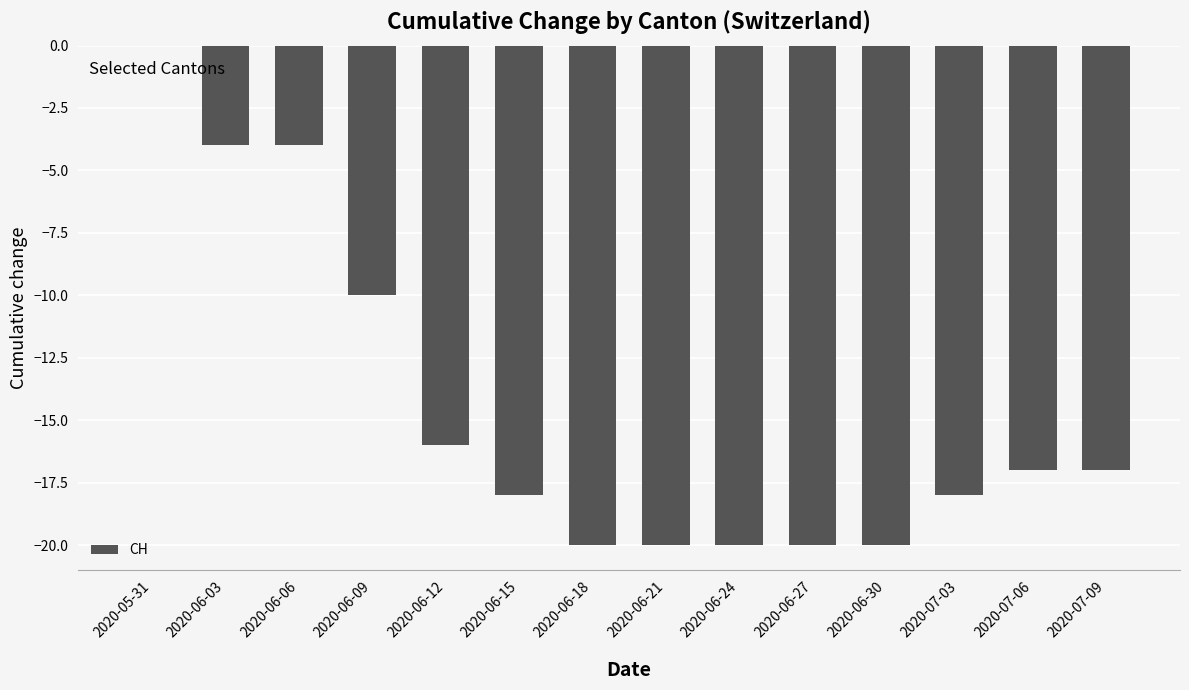

What is the sum of the values at 2020-06-06 and 2020-07-03?

-22